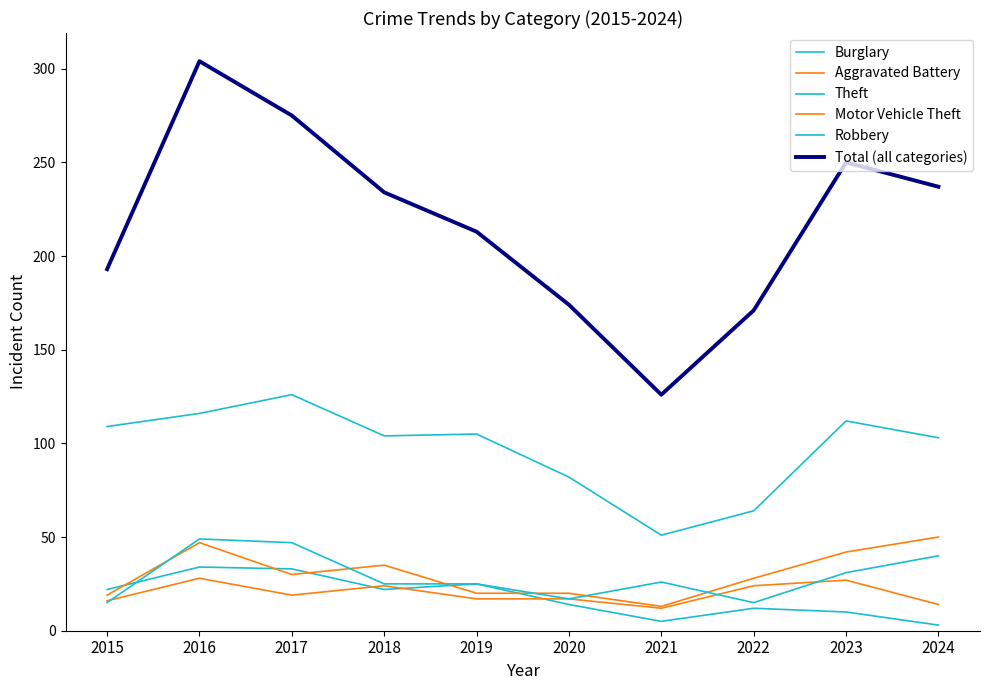

List the labels in order of Robbery value, largest first.

2016, 2017, 2024, 2023, 2021, 2018, 2019, 2020, 2015, 2022